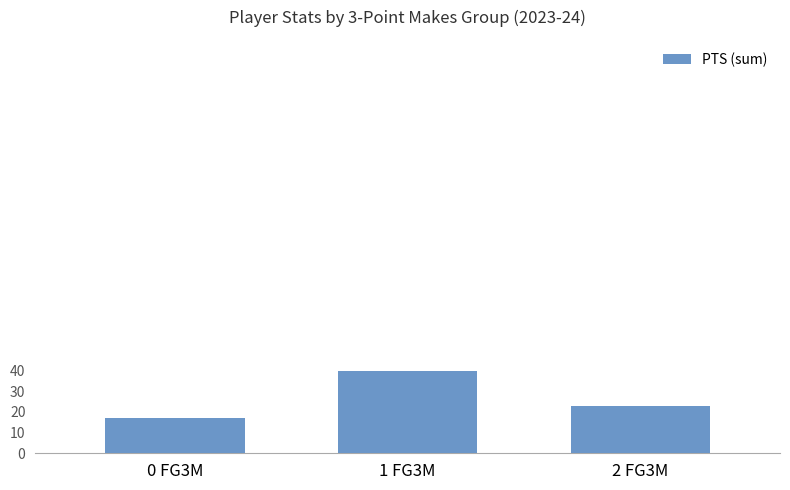

What is the sum of the values at 1 FG3M and 2 FG3M?

63